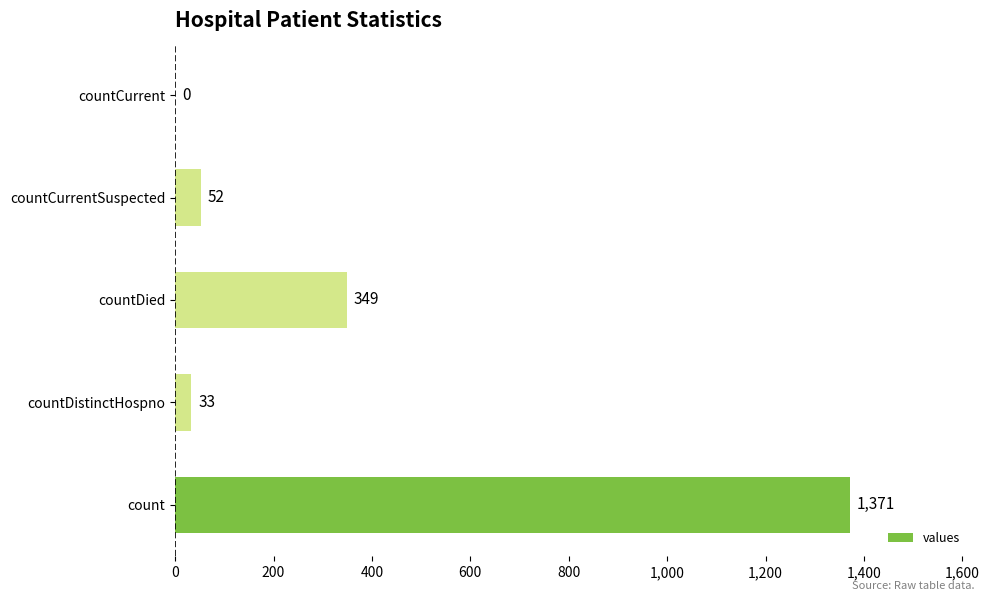

What is the ratio of the value at countDistinctHospno to the value at countCurrentSuspected?

0.6